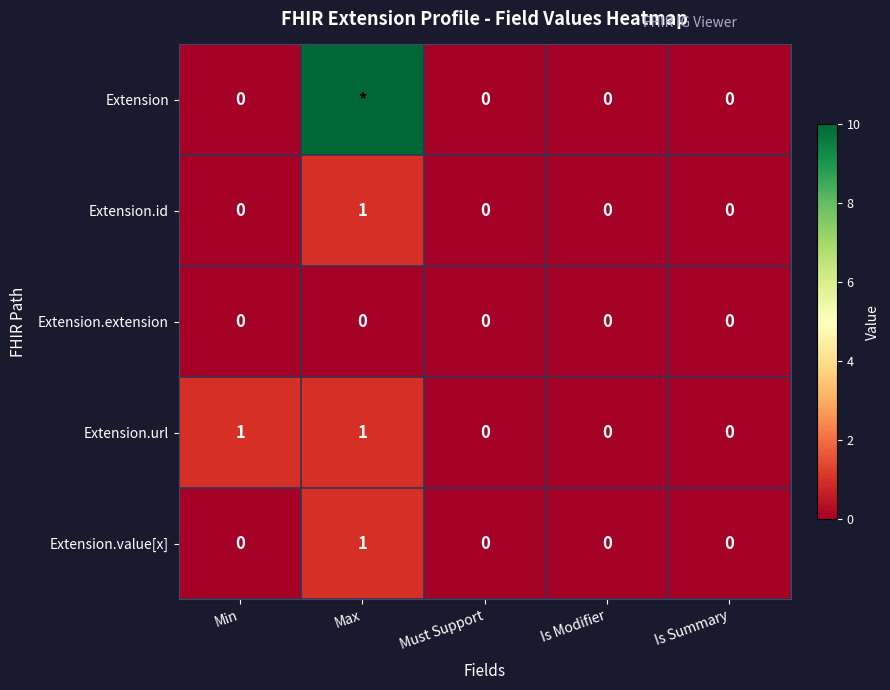

What is the sum of all Extension.id values?

1